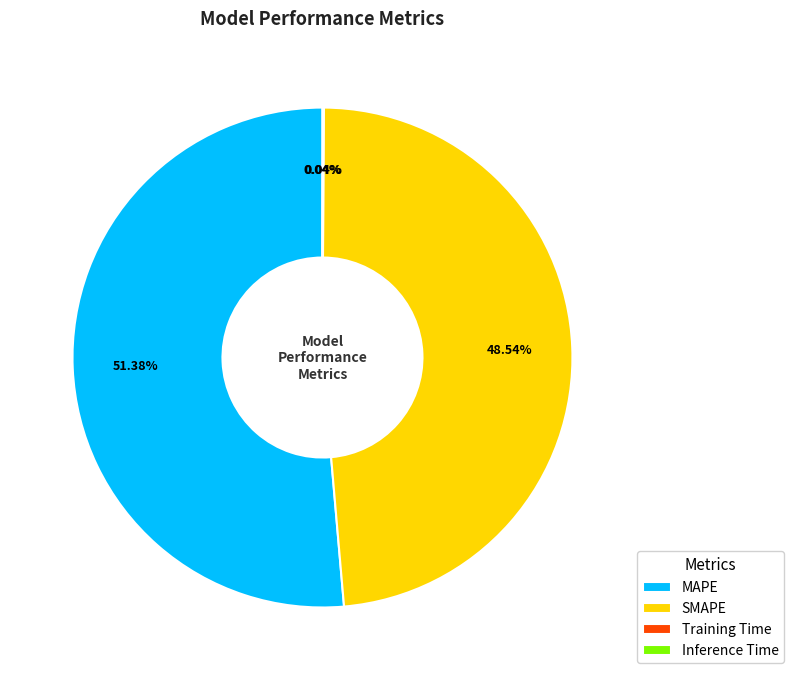

Is there a majority slice in this chart?

Yes